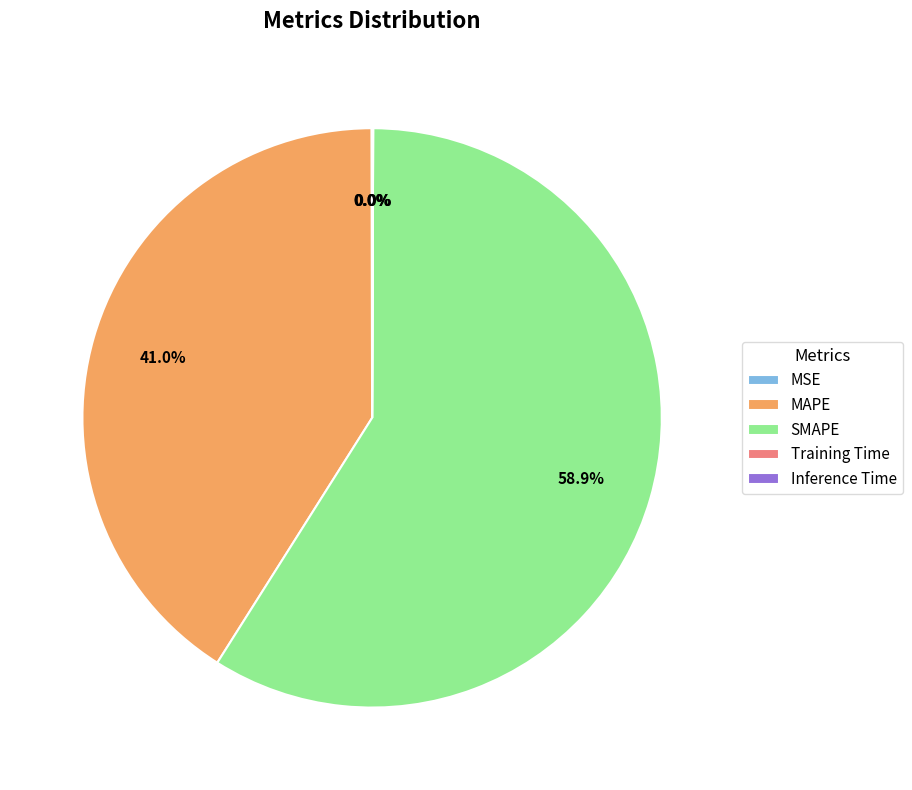

Which category has the biggest portion of the pie?

SMAPE